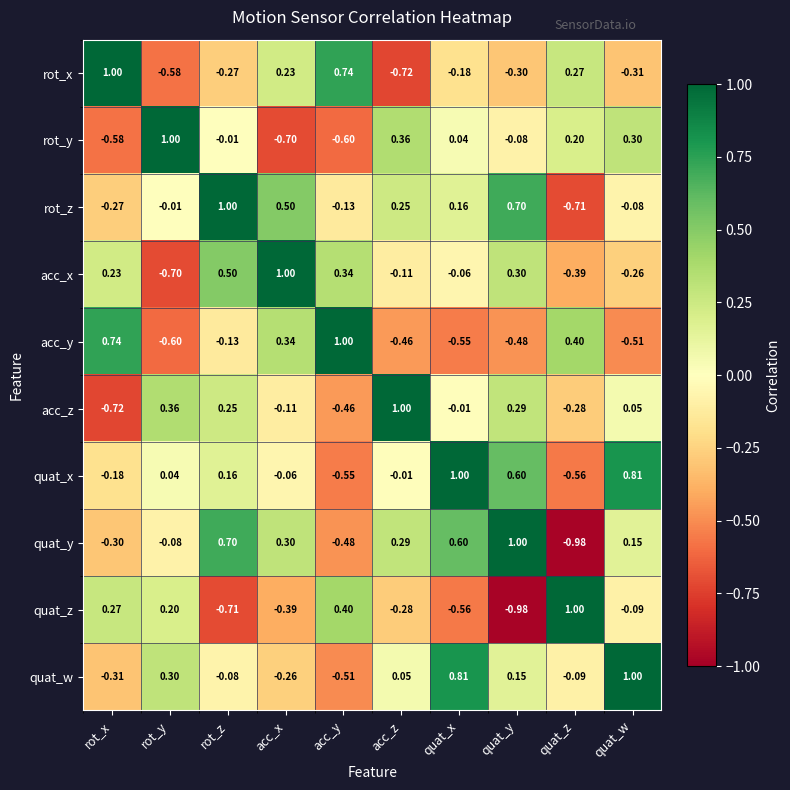

Is the value of acc_x at quat_w greater than the value of rot_z at rot_x?

Yes